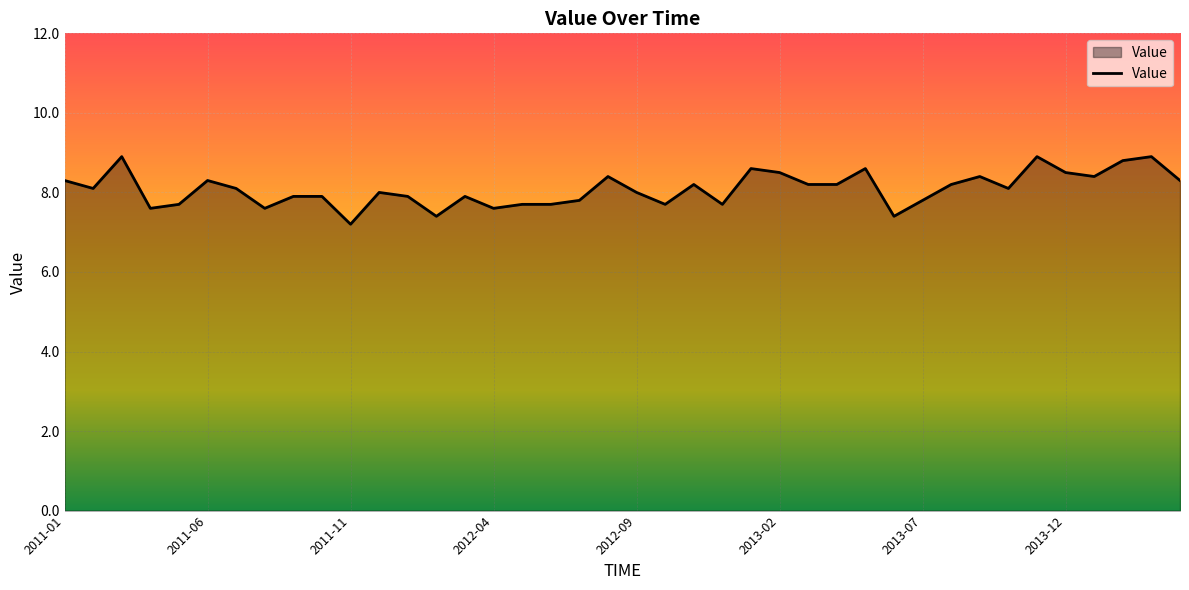

What is the difference between the maximum and minimum values?

1.7